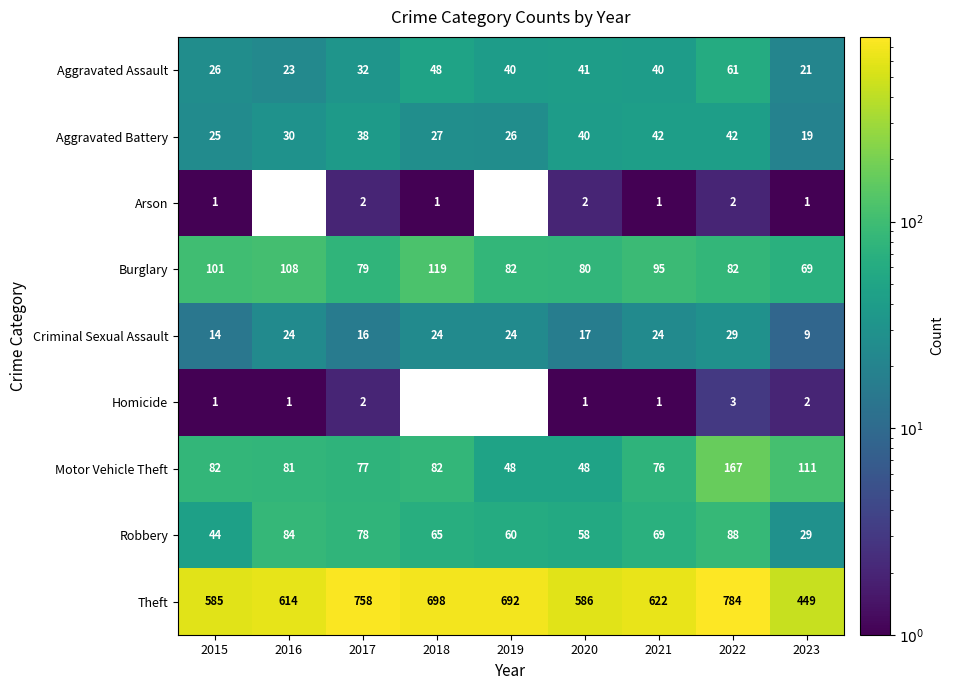

What is the total value across all series at 2022?

1258